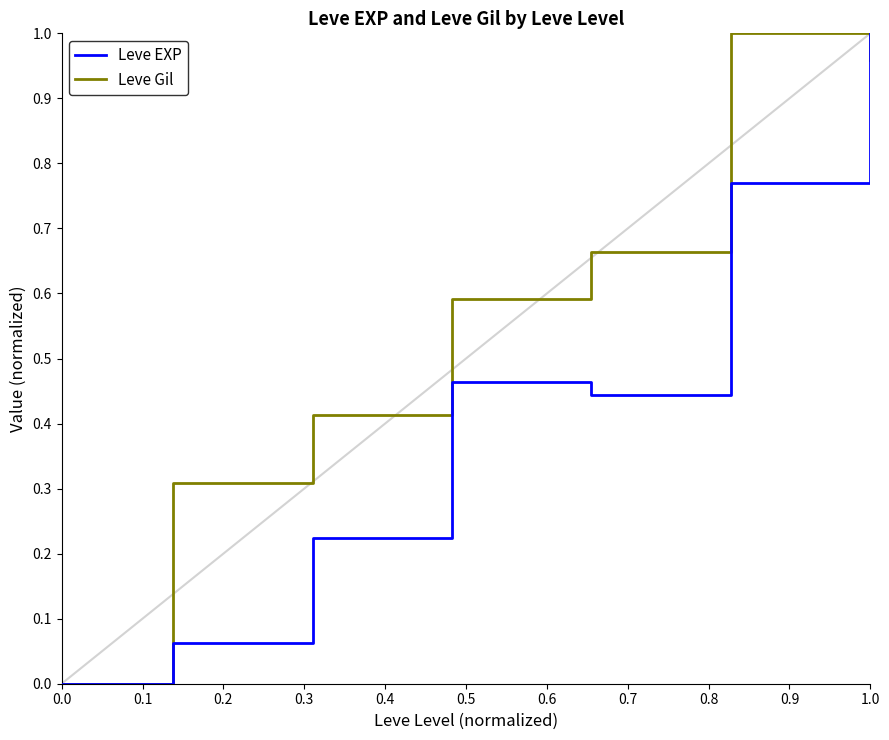

Which series has the largest total across all categories?

Leve Gil